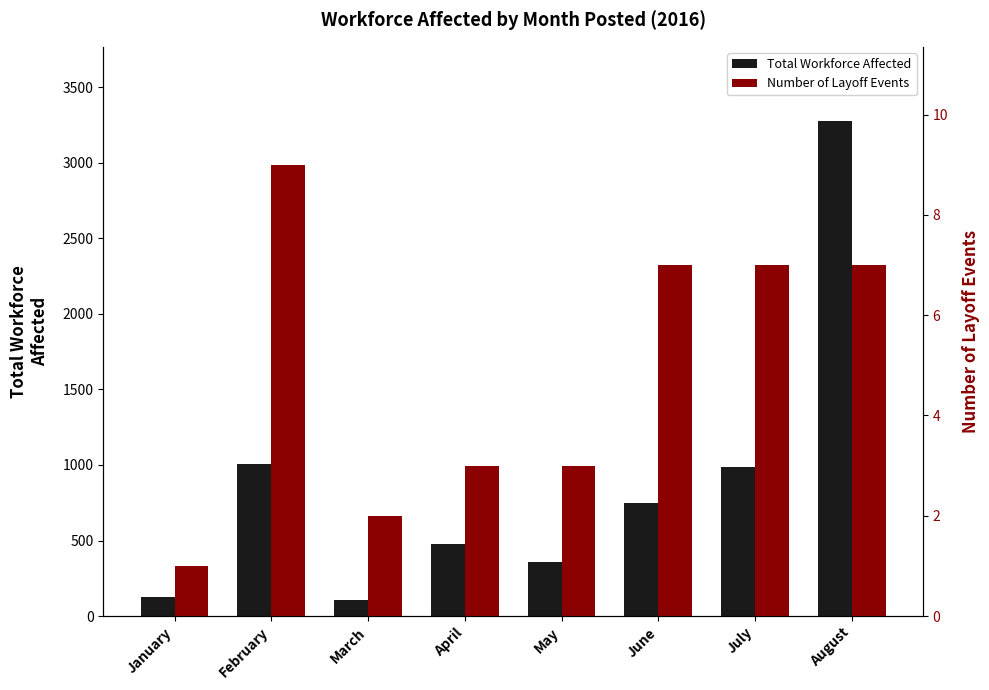

How many data points in Number of Layoff Events are less than 7?

4